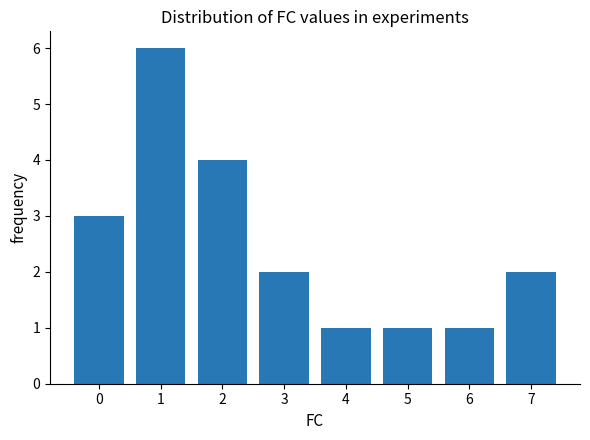

What is the value of the 7th bar from the left?

1